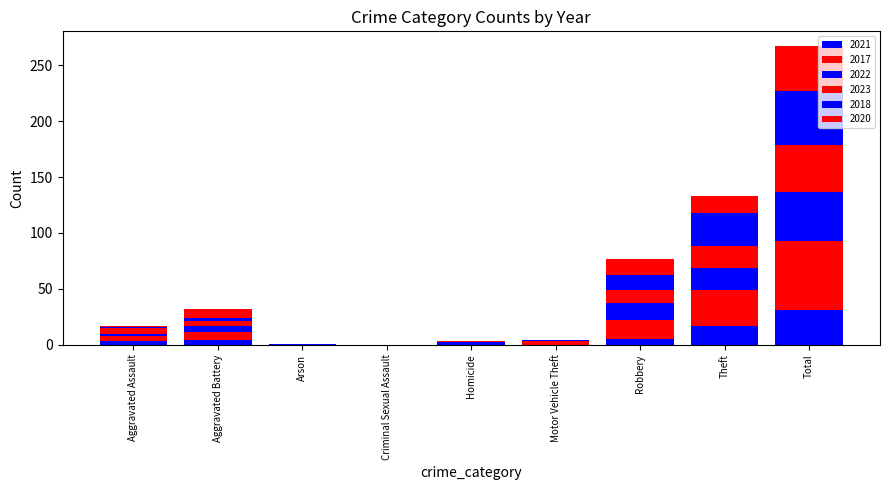

What is the sum of the 2020 values at Homicide and Arson?

1